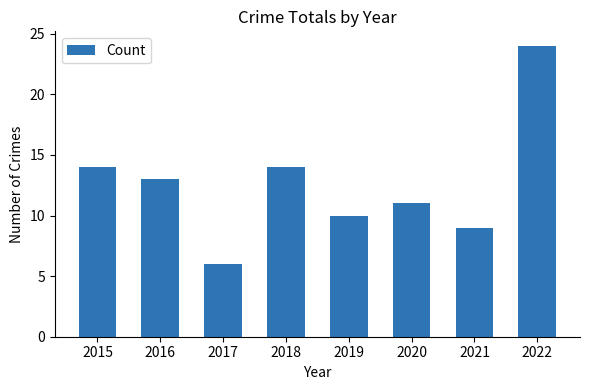

Does the chart contain any negative values?

No